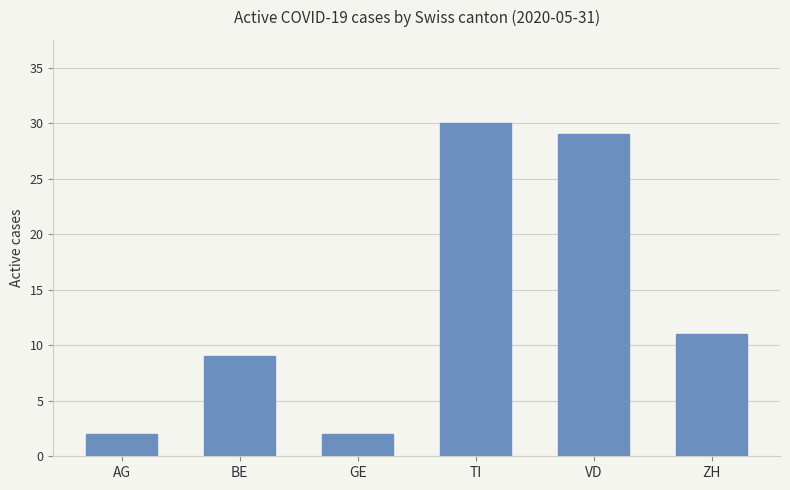

What is the label of the 6th bar from the left?

ZH